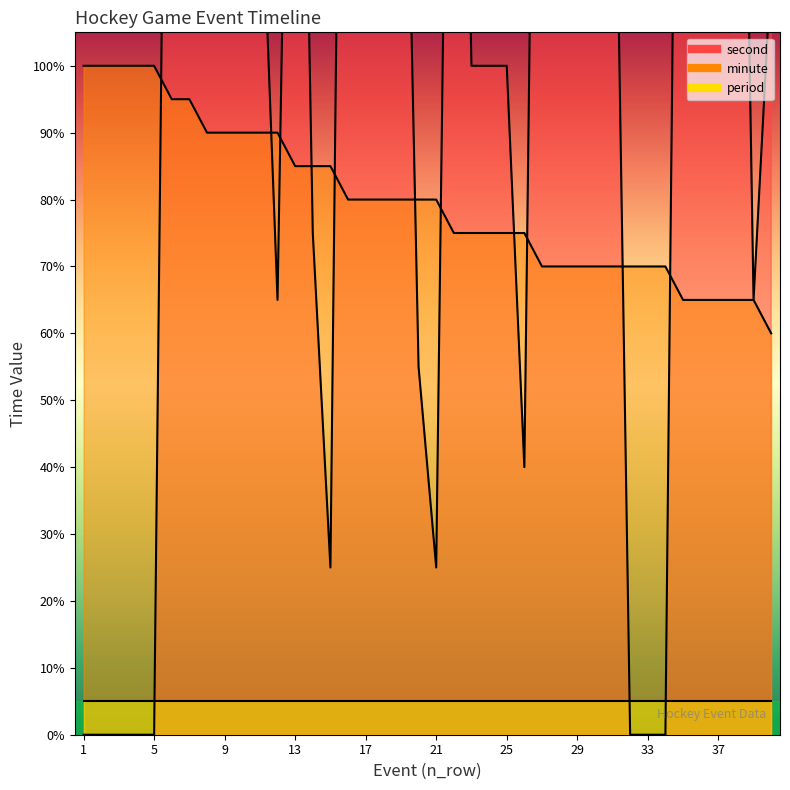

Does the chart have visible grid lines?

No